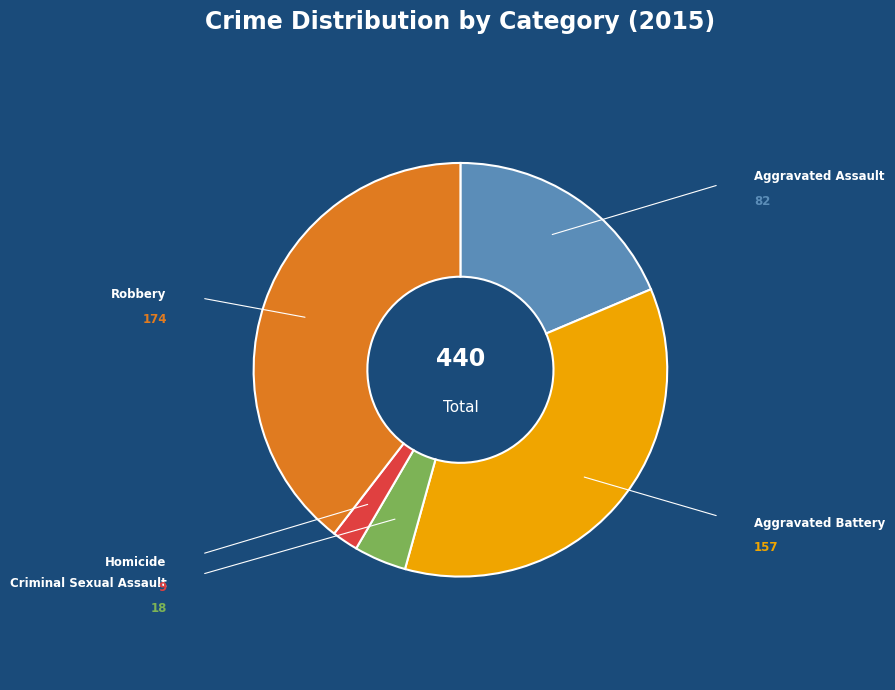

How many segments does this pie chart have?

5